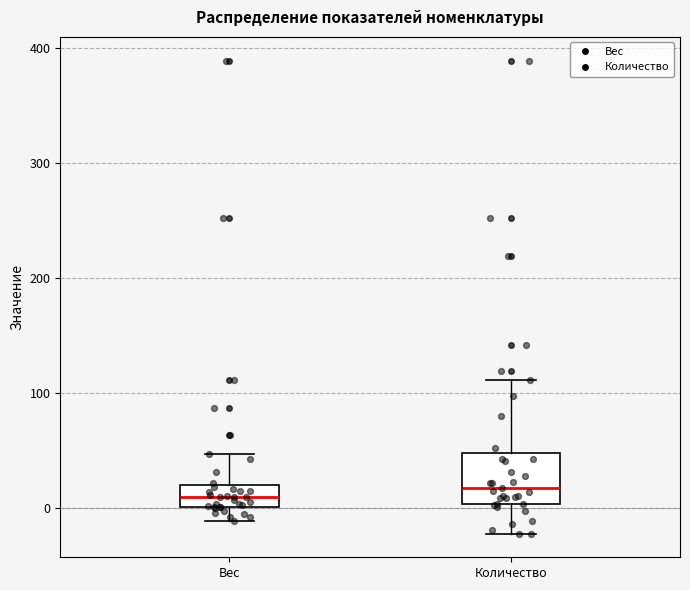

Where does the upper whisker of the box for Количество end on the y-axis? The values are not printed on the chart, so give them approximately, as read against the axis.

110